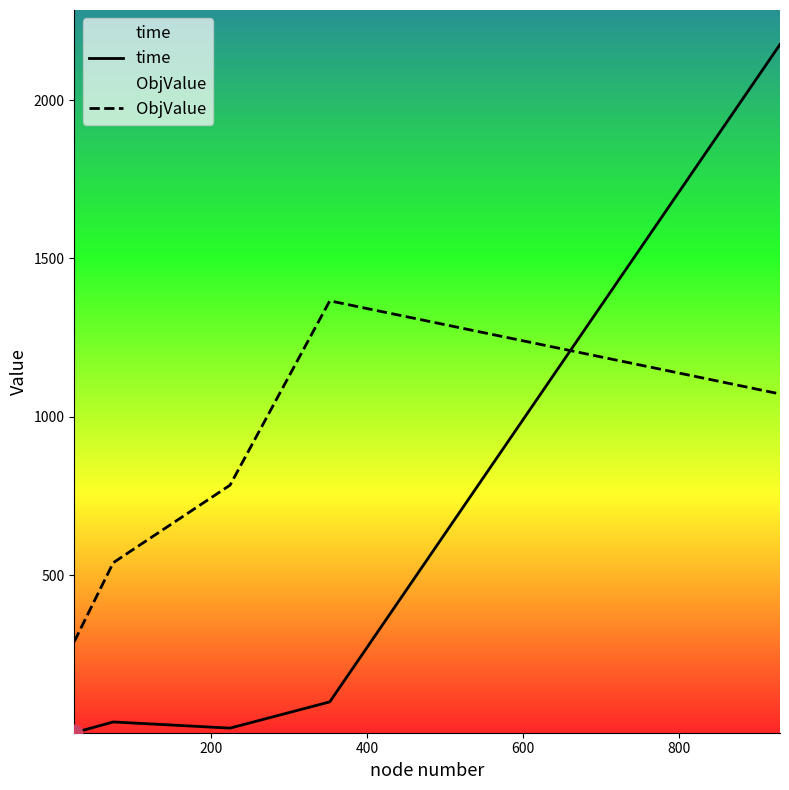

Which series has the largest total across all categories?

ObjValue